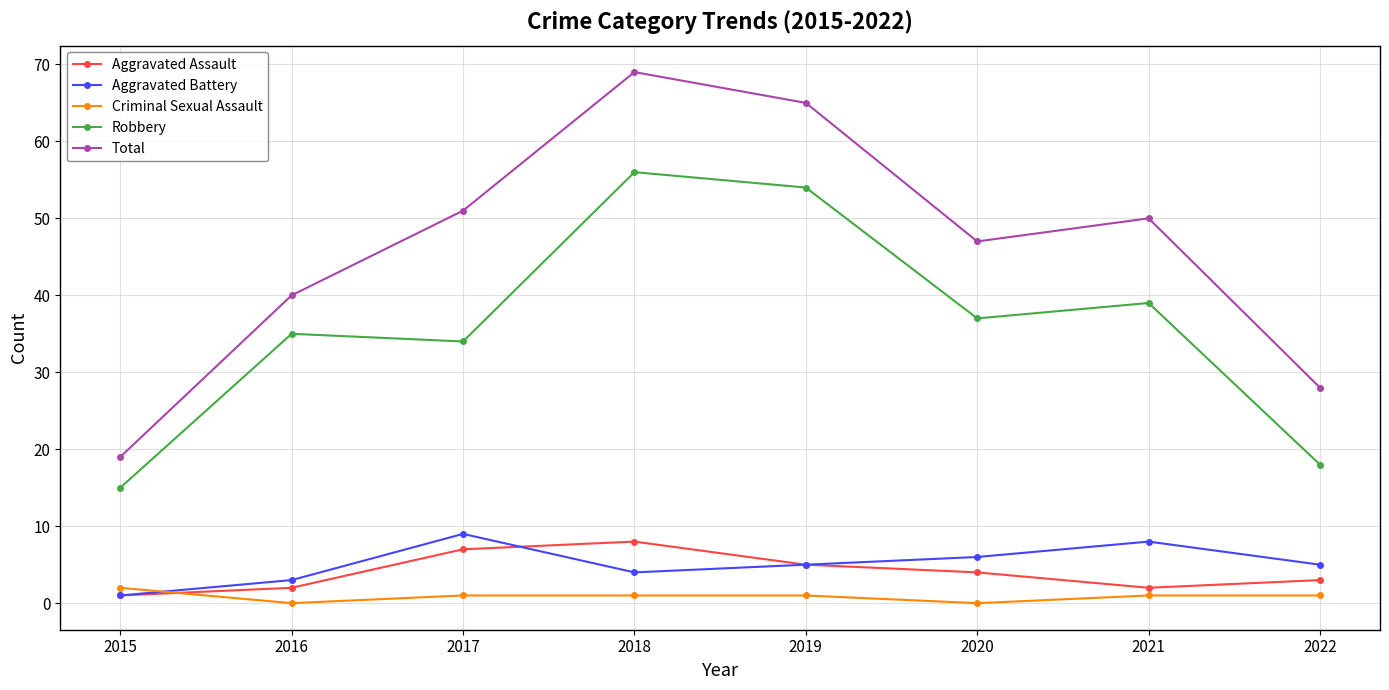

What is the value of the Robbery point at the 7th from the left?

39